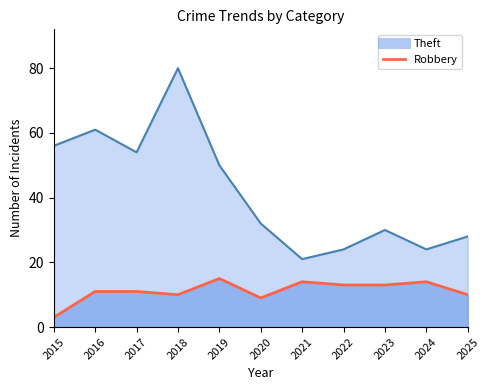

At how many categories does at least one series exceed 15?

11